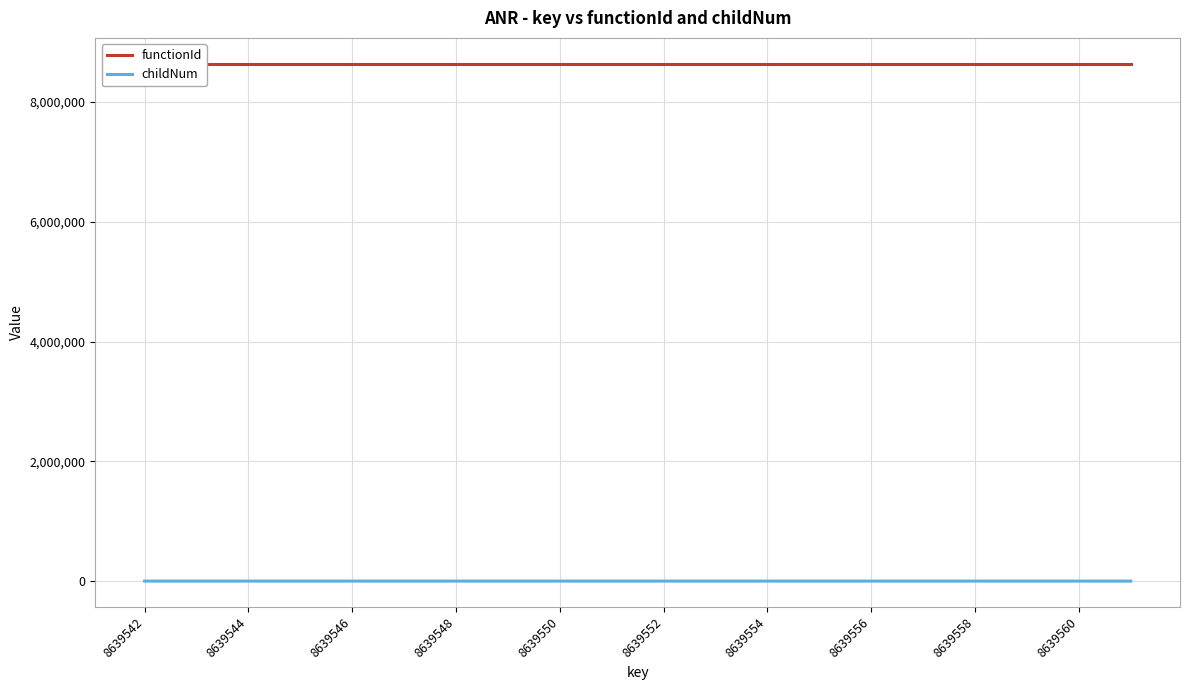

True or false: childNum has a value of 0 at 8639542.

True